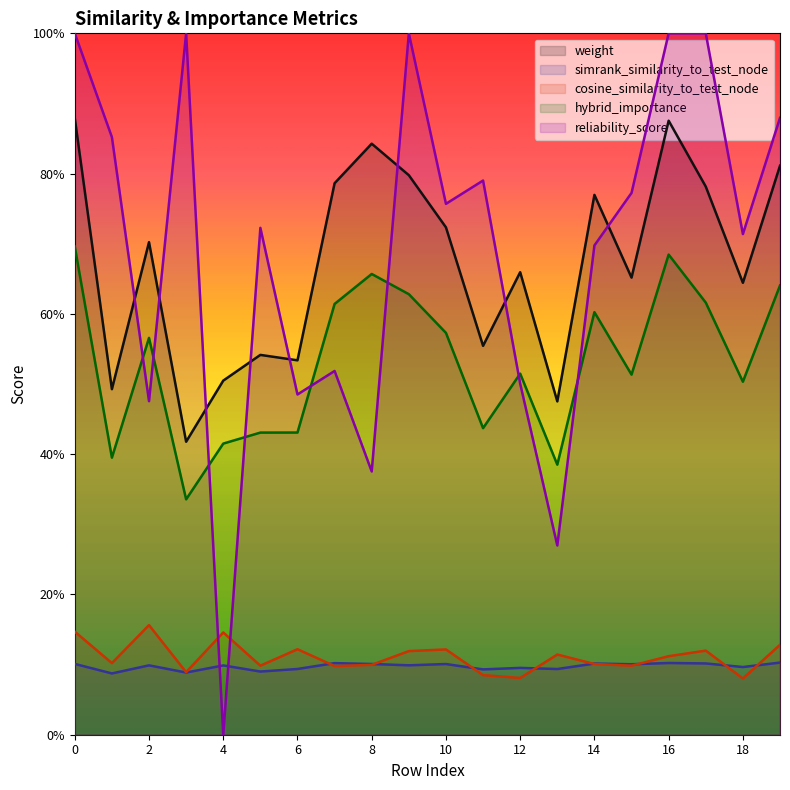

At how many categories does at least one series exceed 0?

20